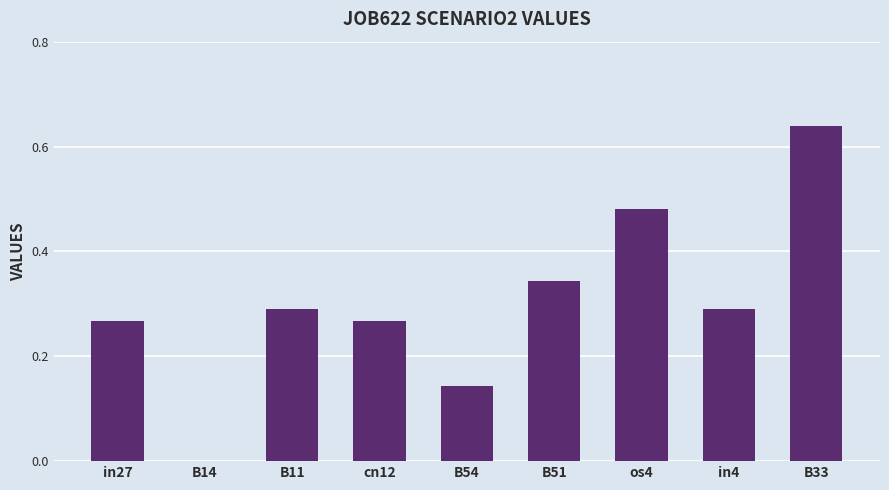

What is the sum of the values at os4 and cn12?

0.7